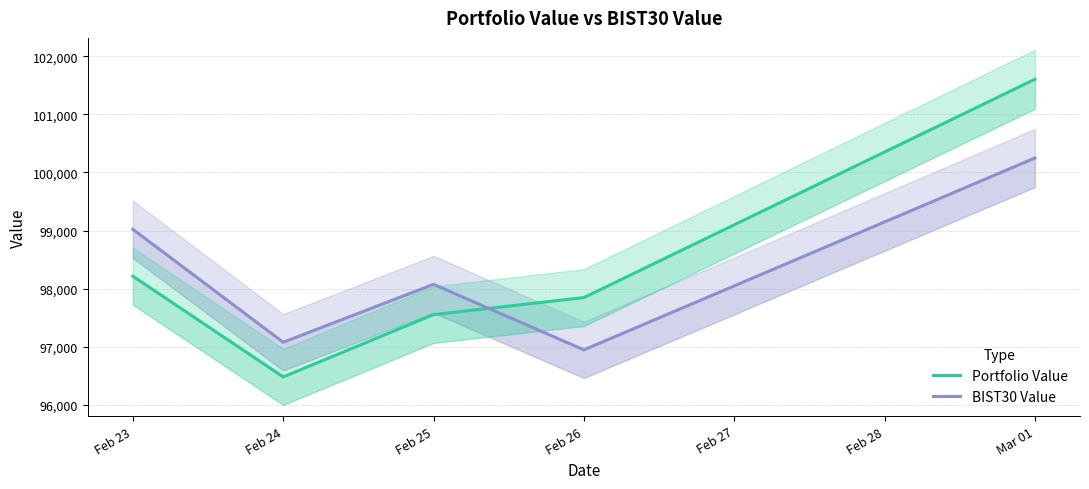

What is the difference between the maximum and minimum values in the Portfolio Value series?

5123.0